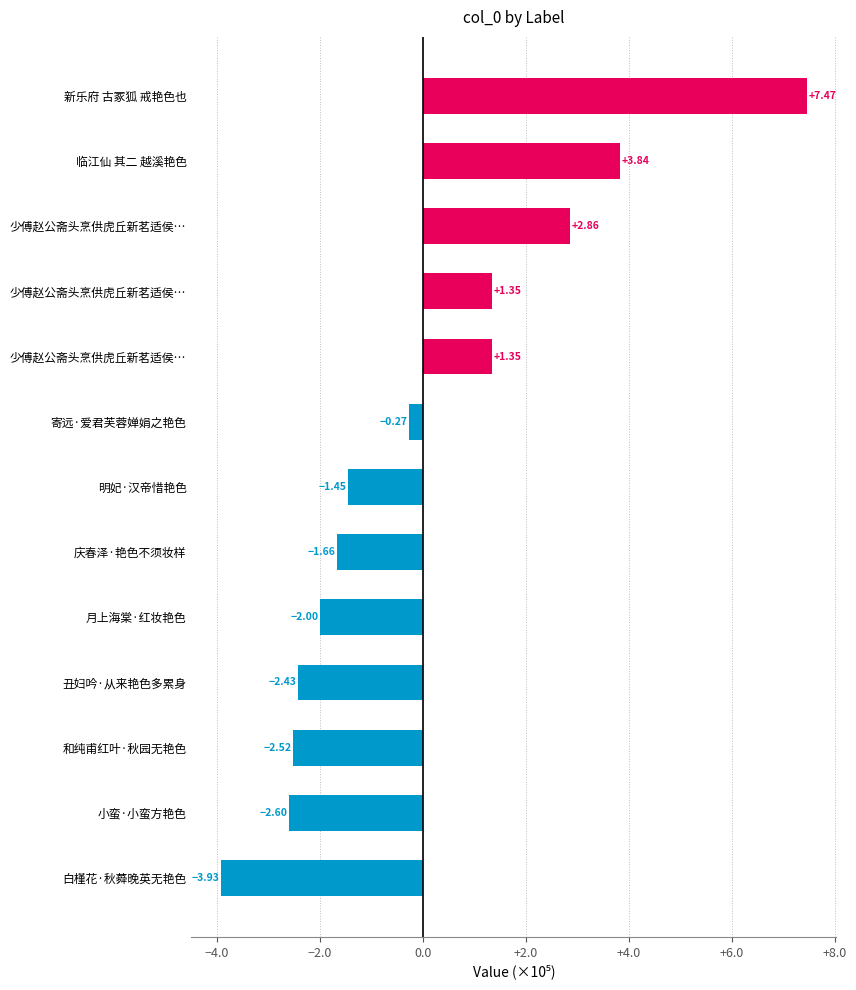

Are the bars horizontal?

Yes